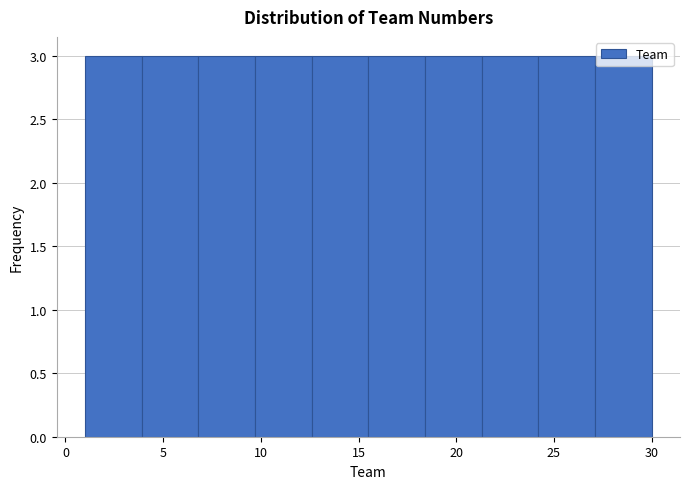

Reading left to right, transcribe this chart: for each bar, give the range it covers on the x-axis and its height. Neither the bar edges nor the heights are printed on the chart, so give them approximately, as read against the axes.

1.0 to 3.9: 3
3.9 to 6.8: 3
6.8 to 9.7: 3
9.7 to 12.6: 3
12.6 to 15.5: 3
15.5 to 18.4: 3
18.4 to 21.3: 3
21.3 to 24.2: 3
24.2 to 27.1: 3
27.1 to 30.0: 3